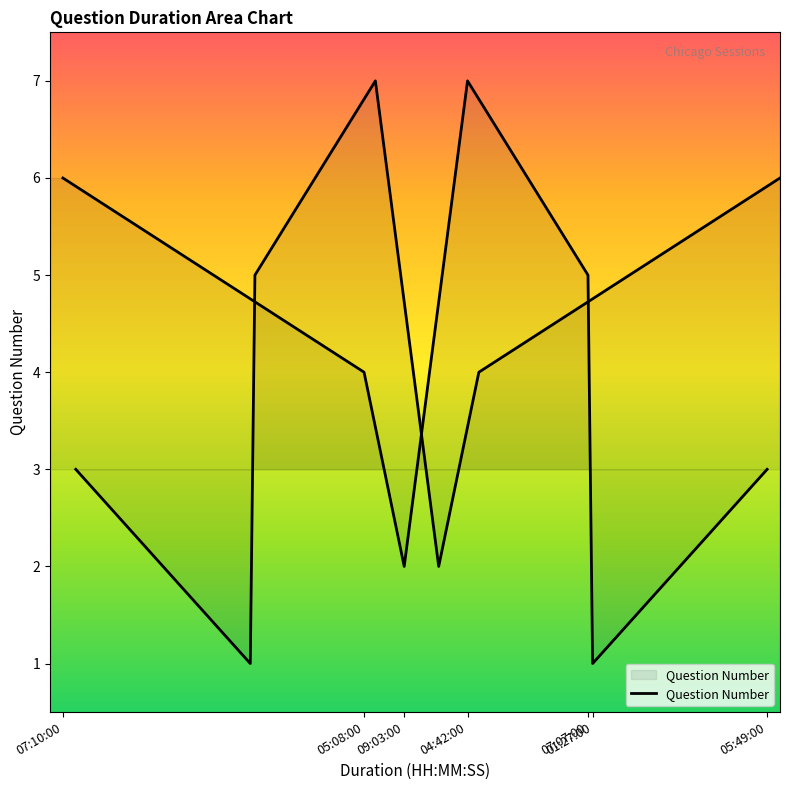

Is it true that the value at 04:42:00 is 5?

False